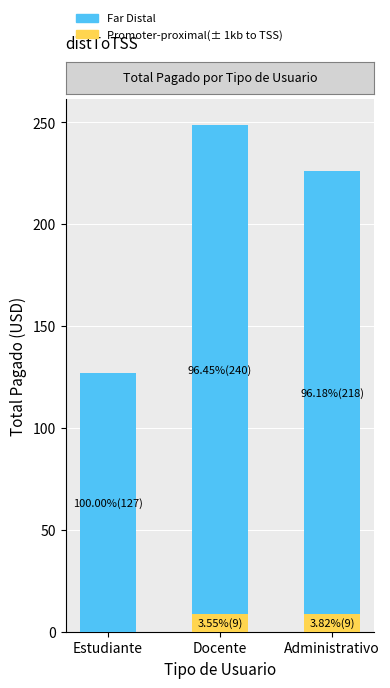

What is the sum of the Promoter-proximal(± 1kb to TSS) values at Estudiante and Docente?

8.8